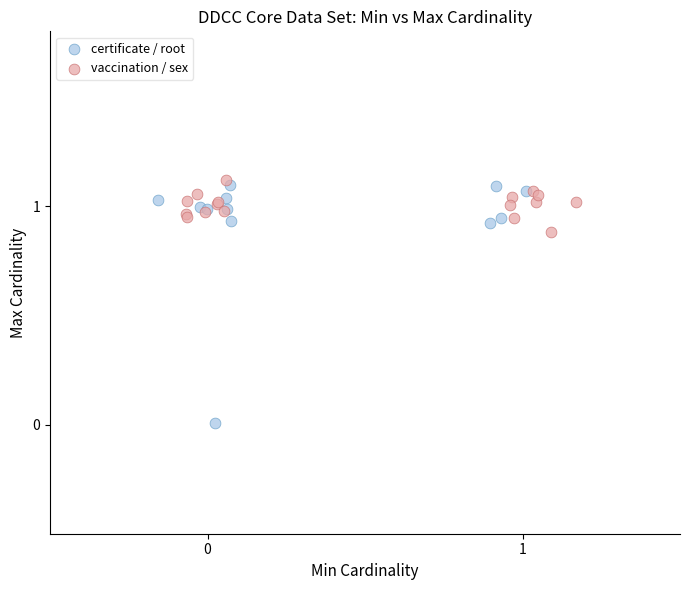

Which series has the widest spread of Y values?

certificate / root